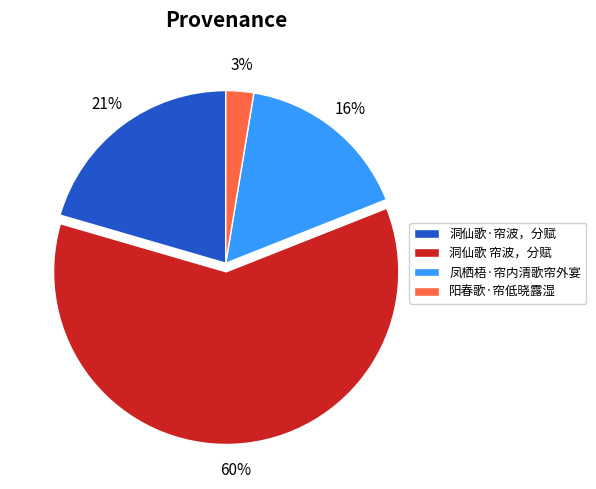

Count the number of slices in the pie.

4